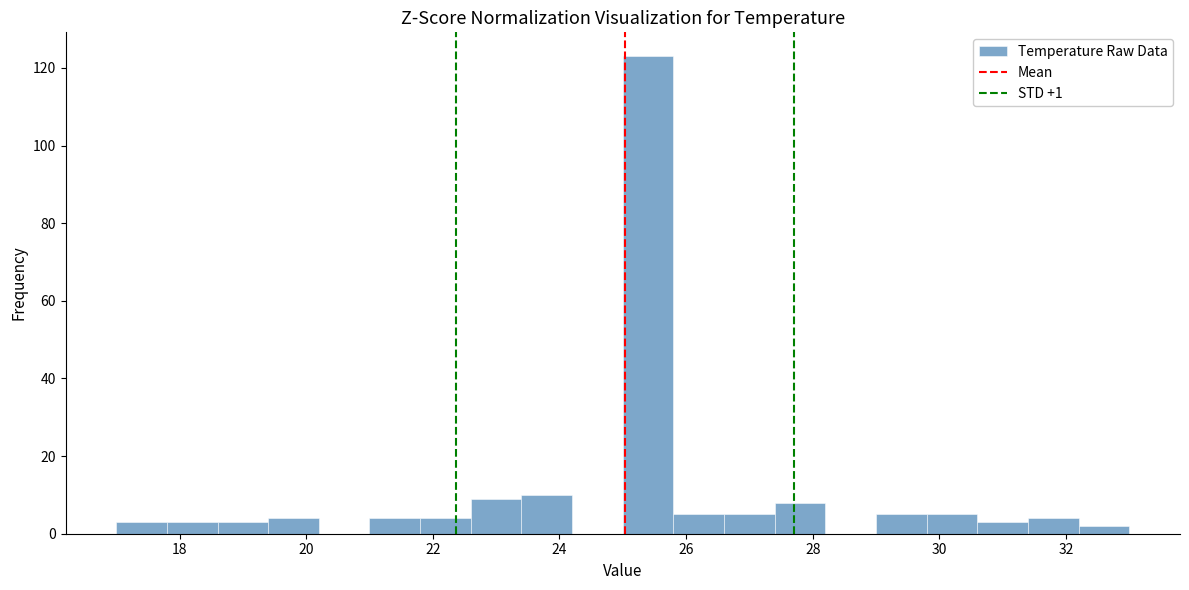

Reading left to right, transcribe this chart: for each bar, give the range it covers on the x-axis and its height. The values are not printed on the chart, so give them approximately, as read against the axis.

17.0 to 17.8: 4
17.8 to 18.6: 4
18.6 to 19.4: 4
19.4 to 20.2: 4
20.2 to 21.0: 0
21.0 to 21.8: 4
21.8 to 22.6: 4
22.6 to 23.4: 10
23.4 to 24.2: 10
24.2 to 25.0: 0
25.0 to 25.8: 124
25.8 to 26.6: 6
26.6 to 27.4: 6
27.4 to 28.2: 8
28.2 to 29.0: 0
29.0 to 29.8: 6
29.8 to 30.6: 6
30.6 to 31.4: 4
31.4 to 32.2: 4
32.2 to 33.0: 2